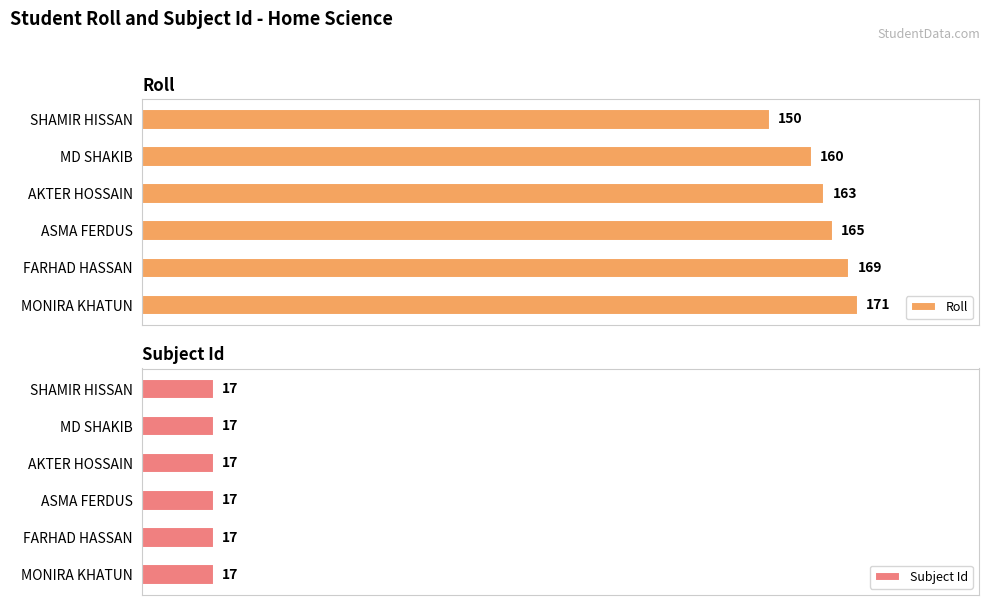

Where is Roll nearest to the value 160?

MD SHAKIB